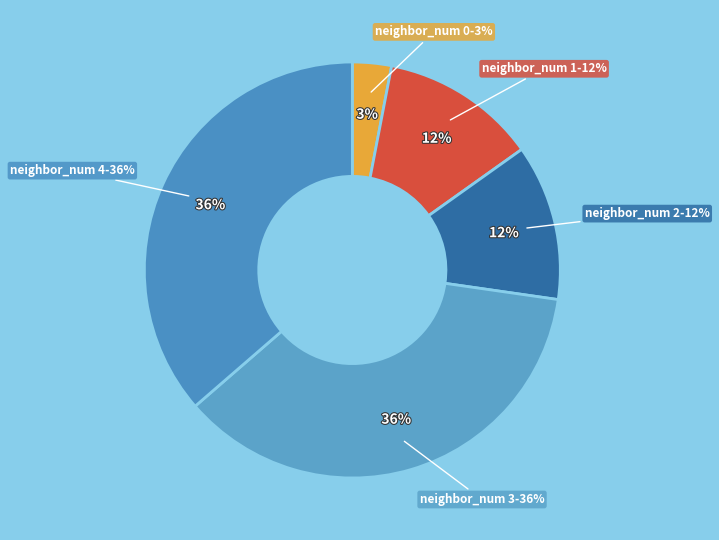

To the nearest percent, what percentage of the pie is neighbor_num 4?

36%